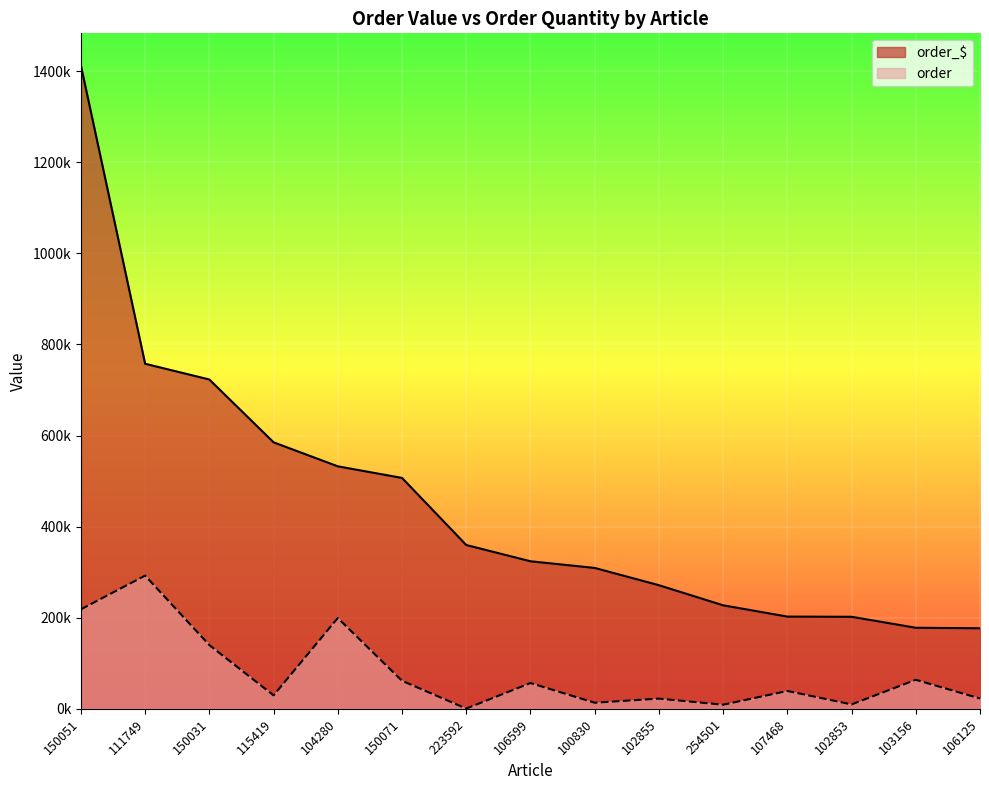

What is the label of the 4th point from the right?

107468